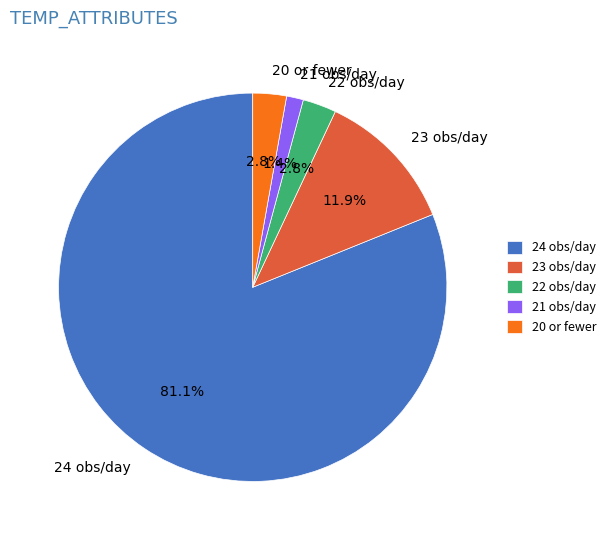

Is there a majority slice in this chart?

Yes